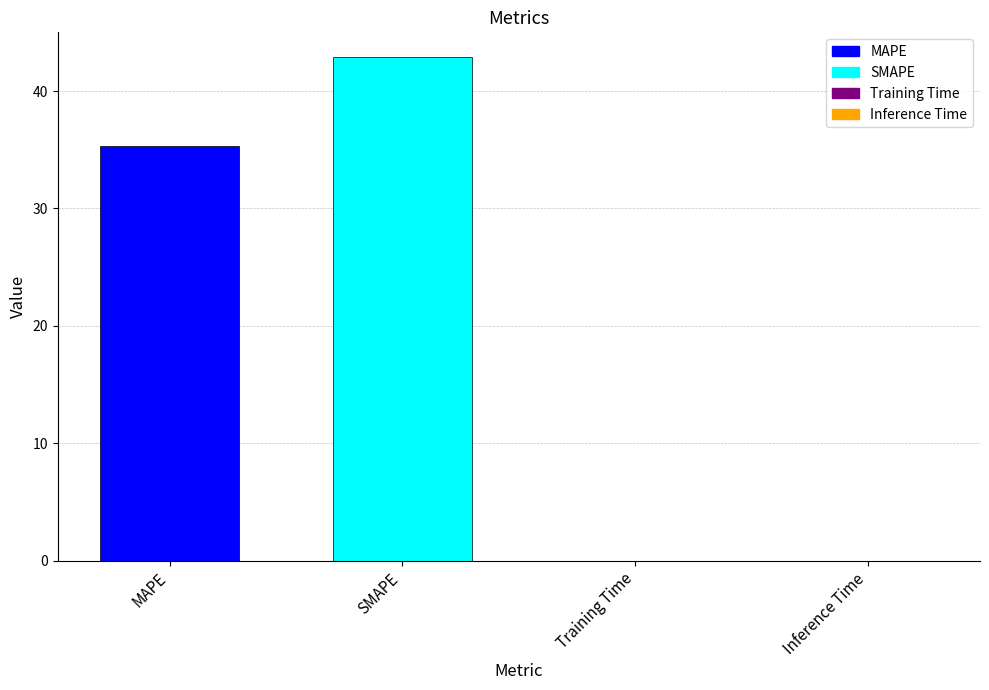

What is the approximate value at SMAPE?

42.9